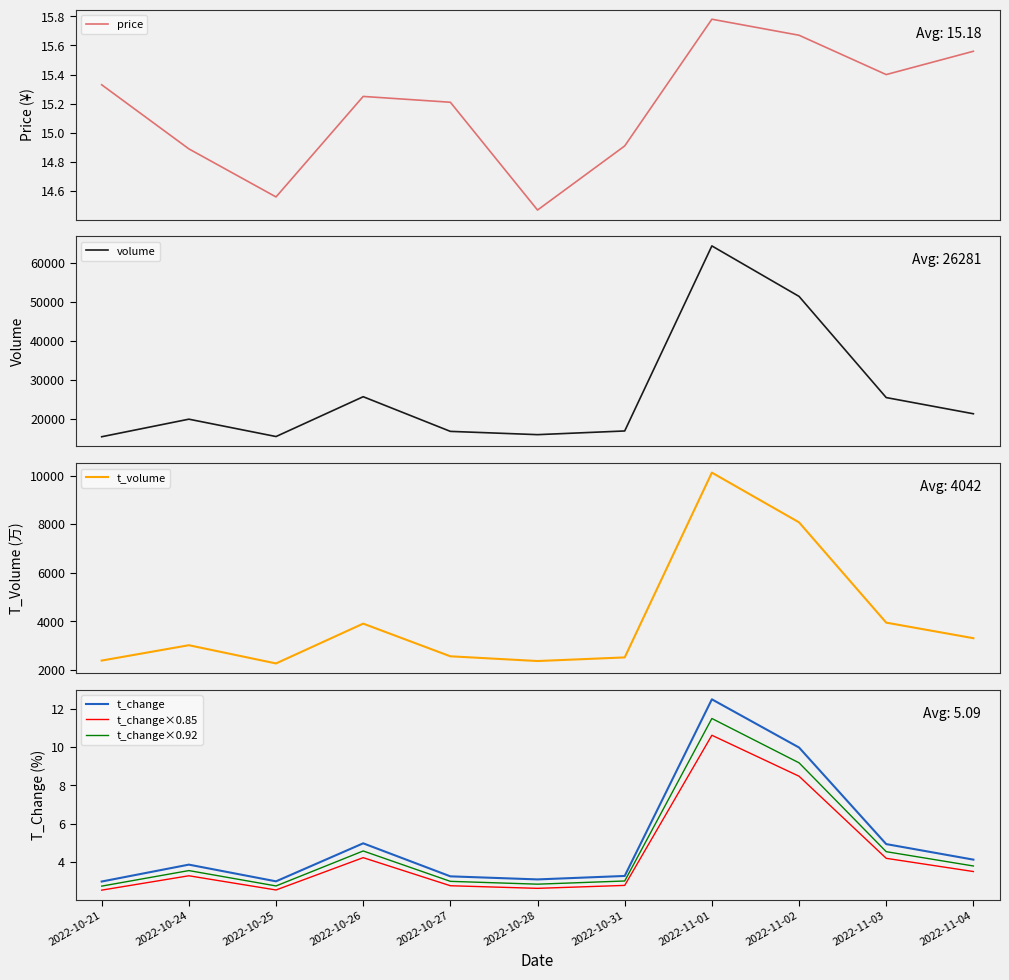

What is the value of the t_change point at the 9th from the left?

10.0